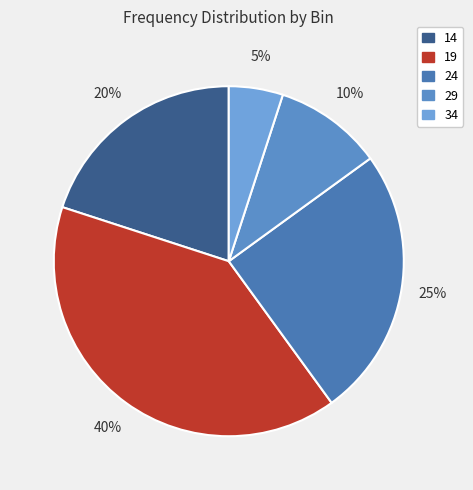

To the nearest percent, what is the average slice percentage?

20%